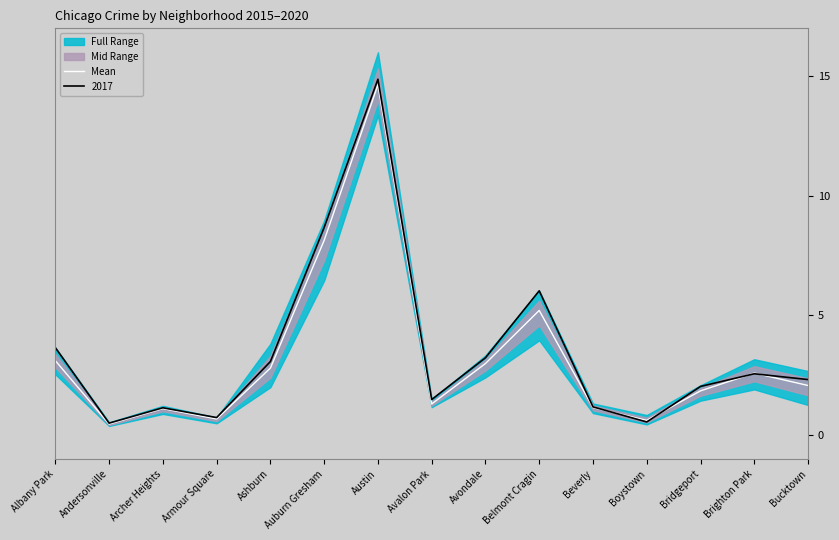

Does the chart display data point markers on the line(s)?

No